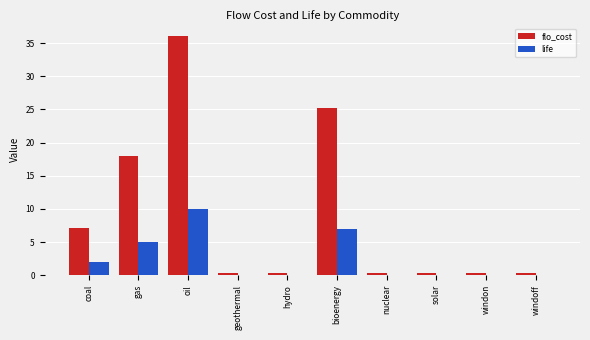

What is the maximum value shown in the chart?

36.0